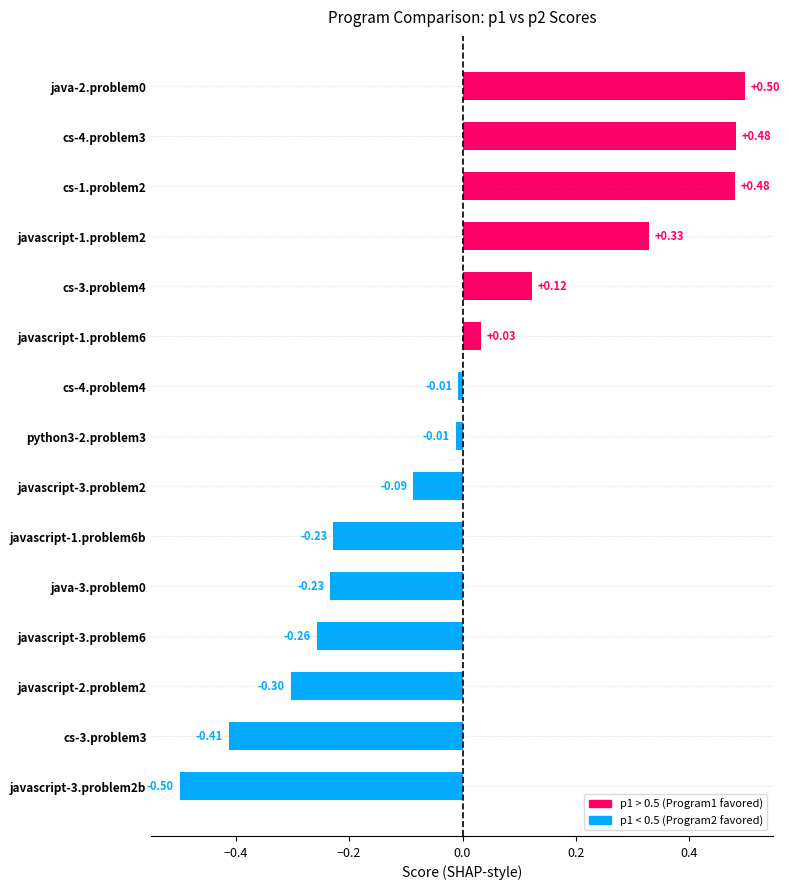

What is the change in value from cs-3.problem3 to javascript-1.problem6b?

+0.2